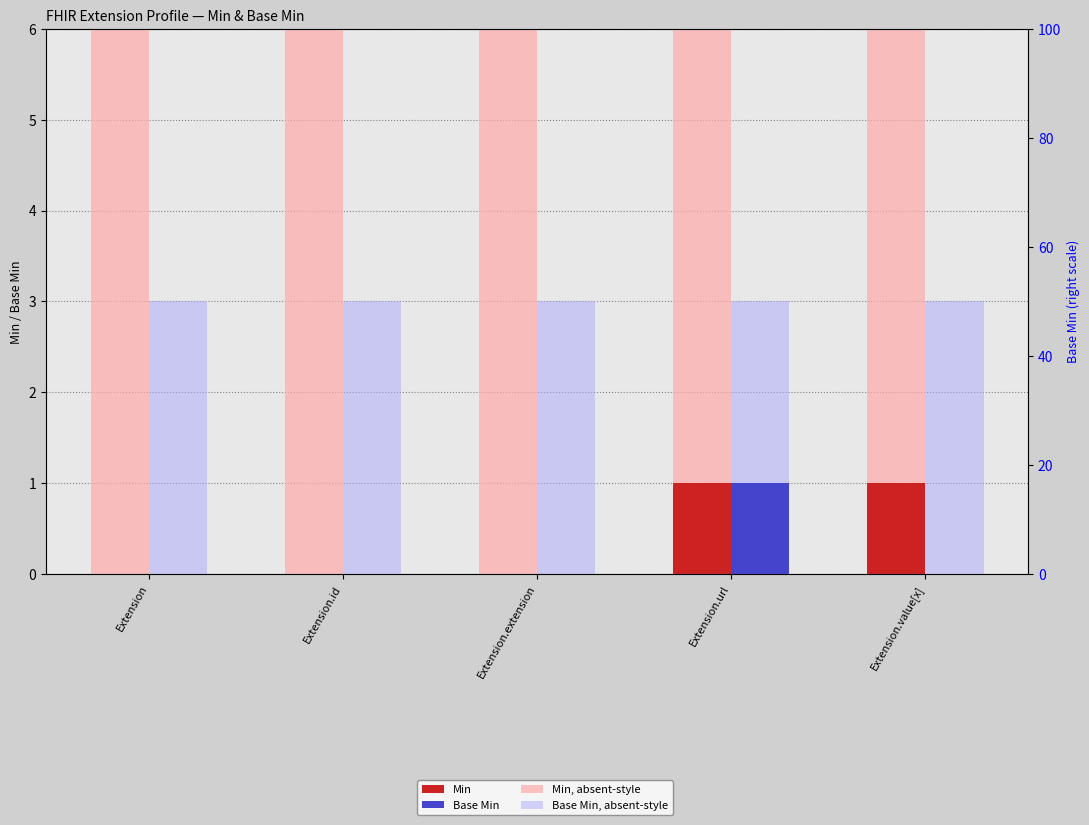

Rank the series by their maximum value, from highest to lowest.

Min, absent-style, Base Min, absent-style, Min, Base Min